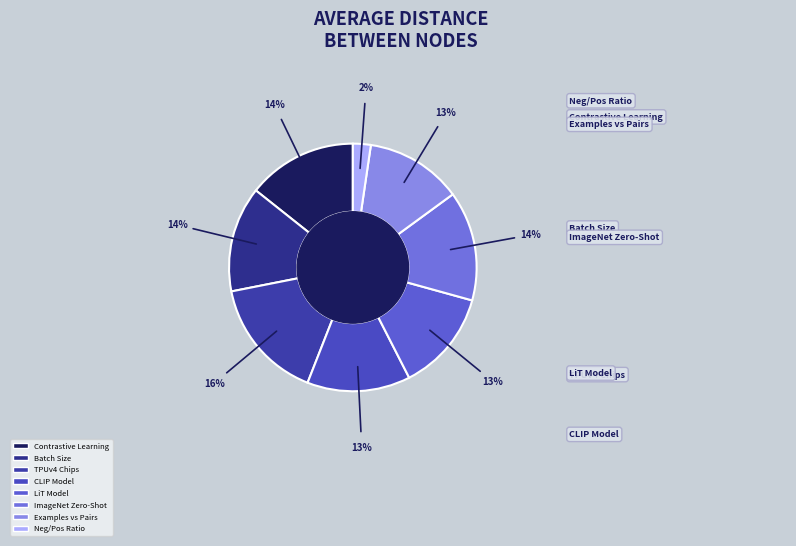

How many segments does this pie chart have?

8